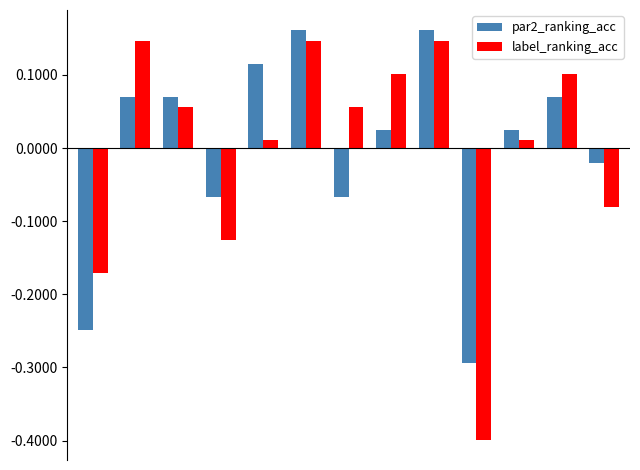

At how many categories does at least one series exceed 0?

9